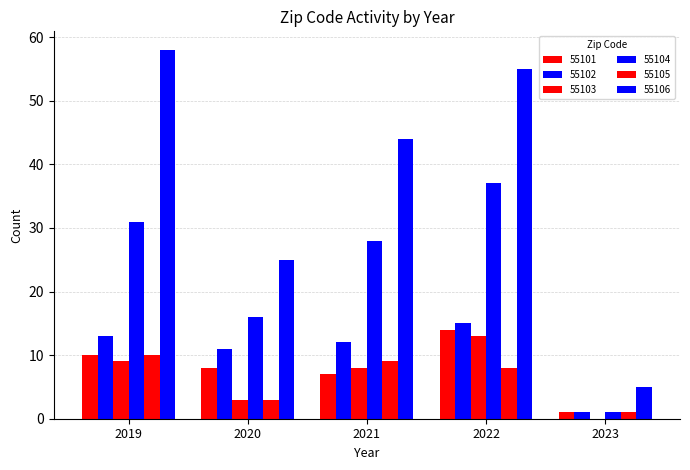

At which label does 55104 first exceed 28?

2019